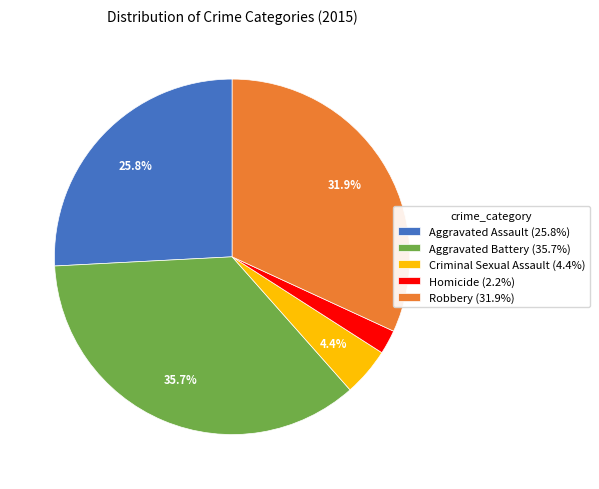

True or false: Robbery accounts for 32% of the total.

True